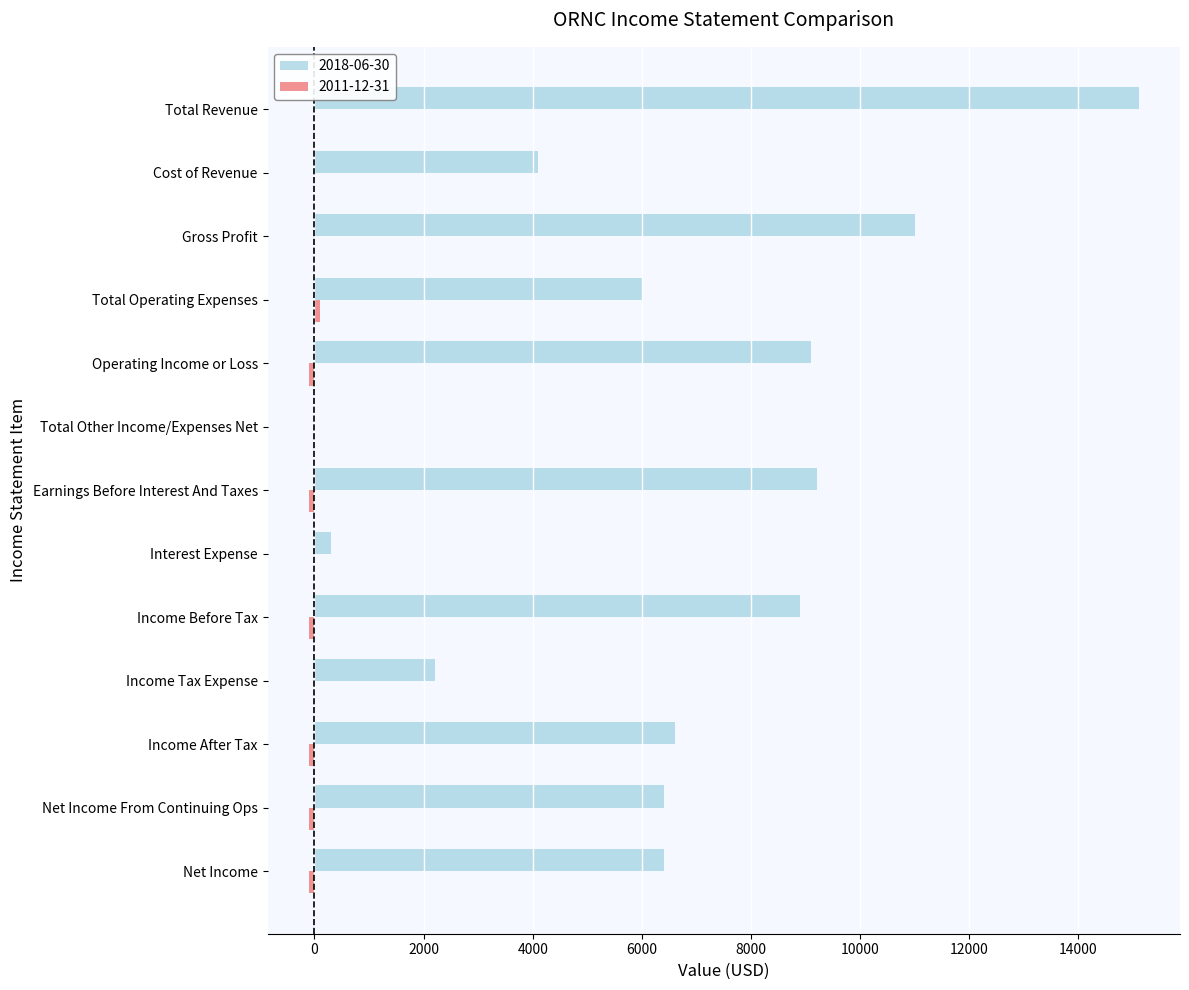

What is the greatest value displayed?

15100